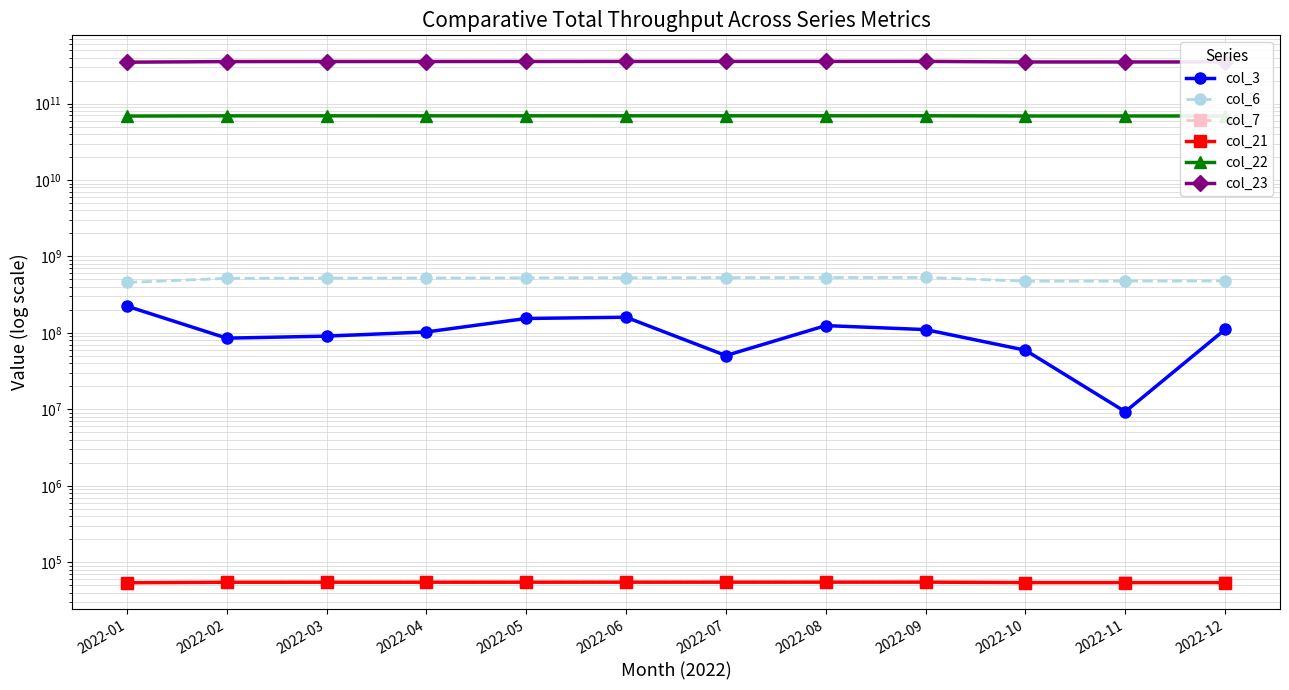

Where is col_7 nearest to the value 54599?

2022-12